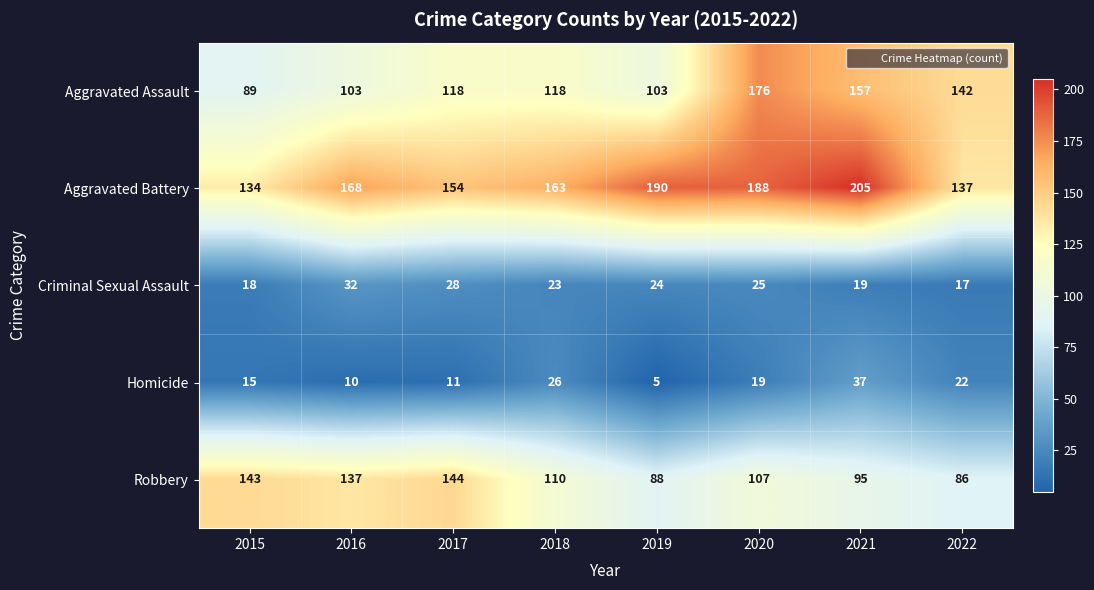

What is the maximum value shown in the chart?

205